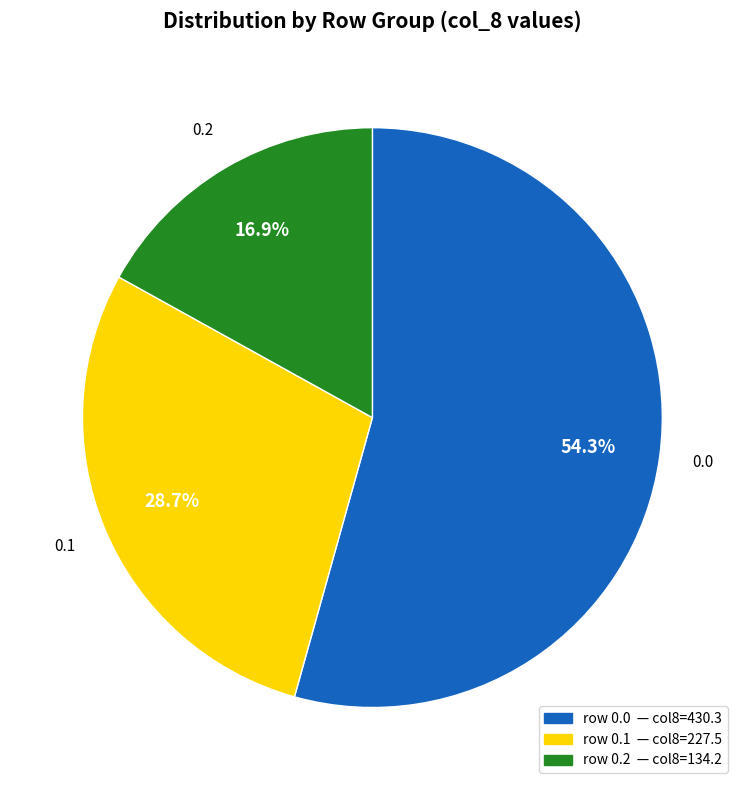

How many slices are in this pie chart?

3